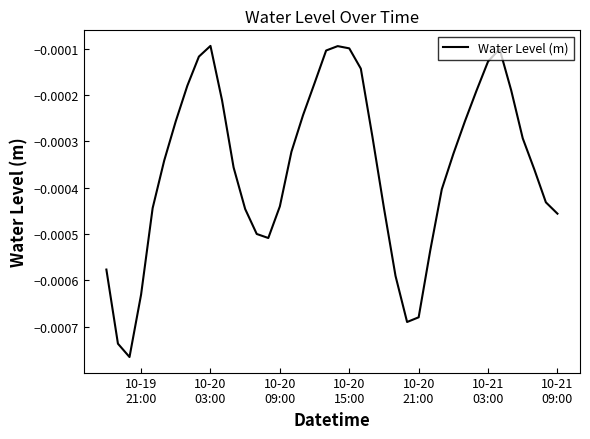

Is this an area chart (filled region under the line)?

No